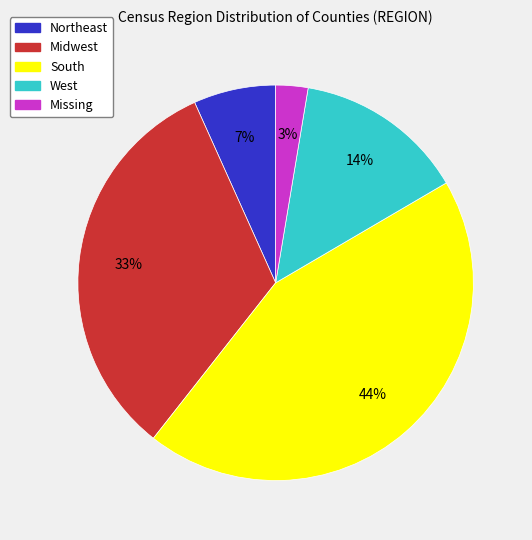

Is Missing the majority of the pie?

No